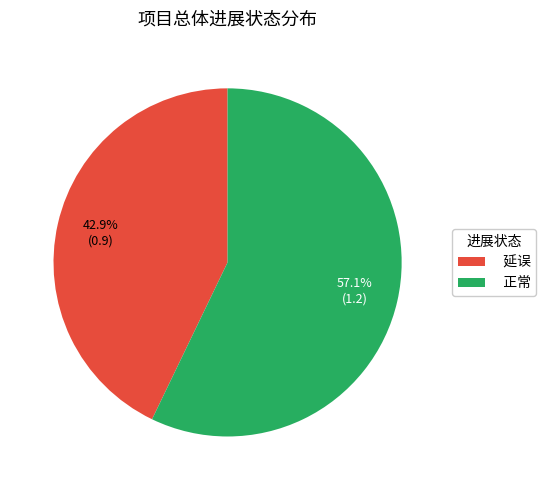

True or false: 正常 accounts for 12% of the total.

False